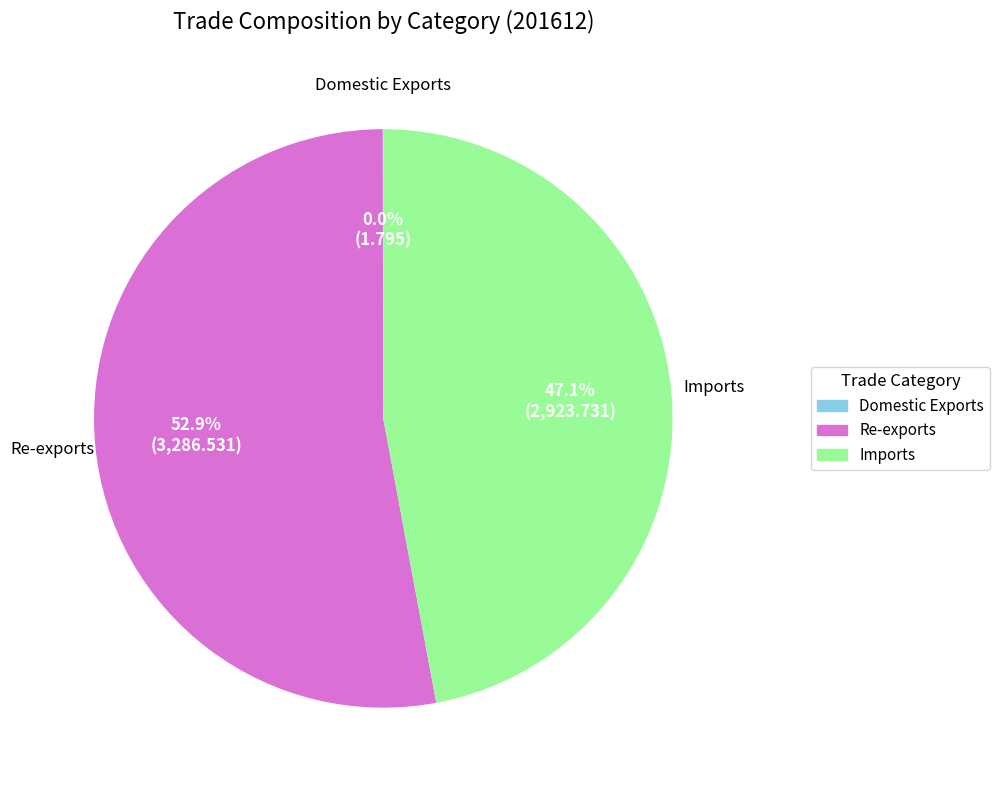

True or false: Imports accounts for 47% of the total.

True